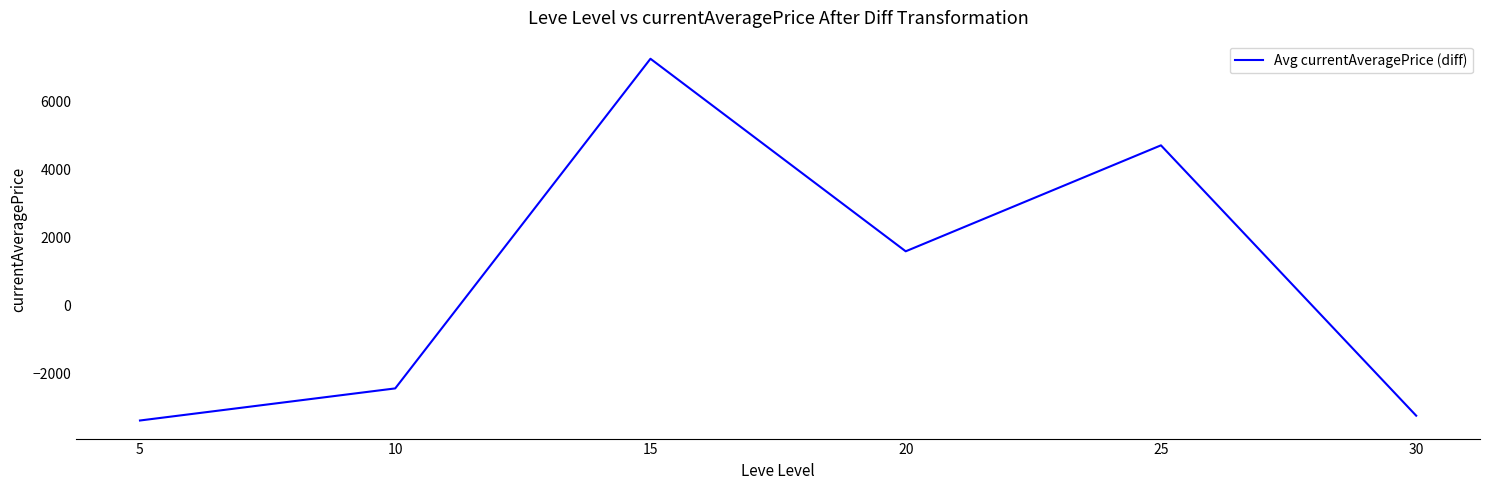

Between 20 and 25, which is larger?

25